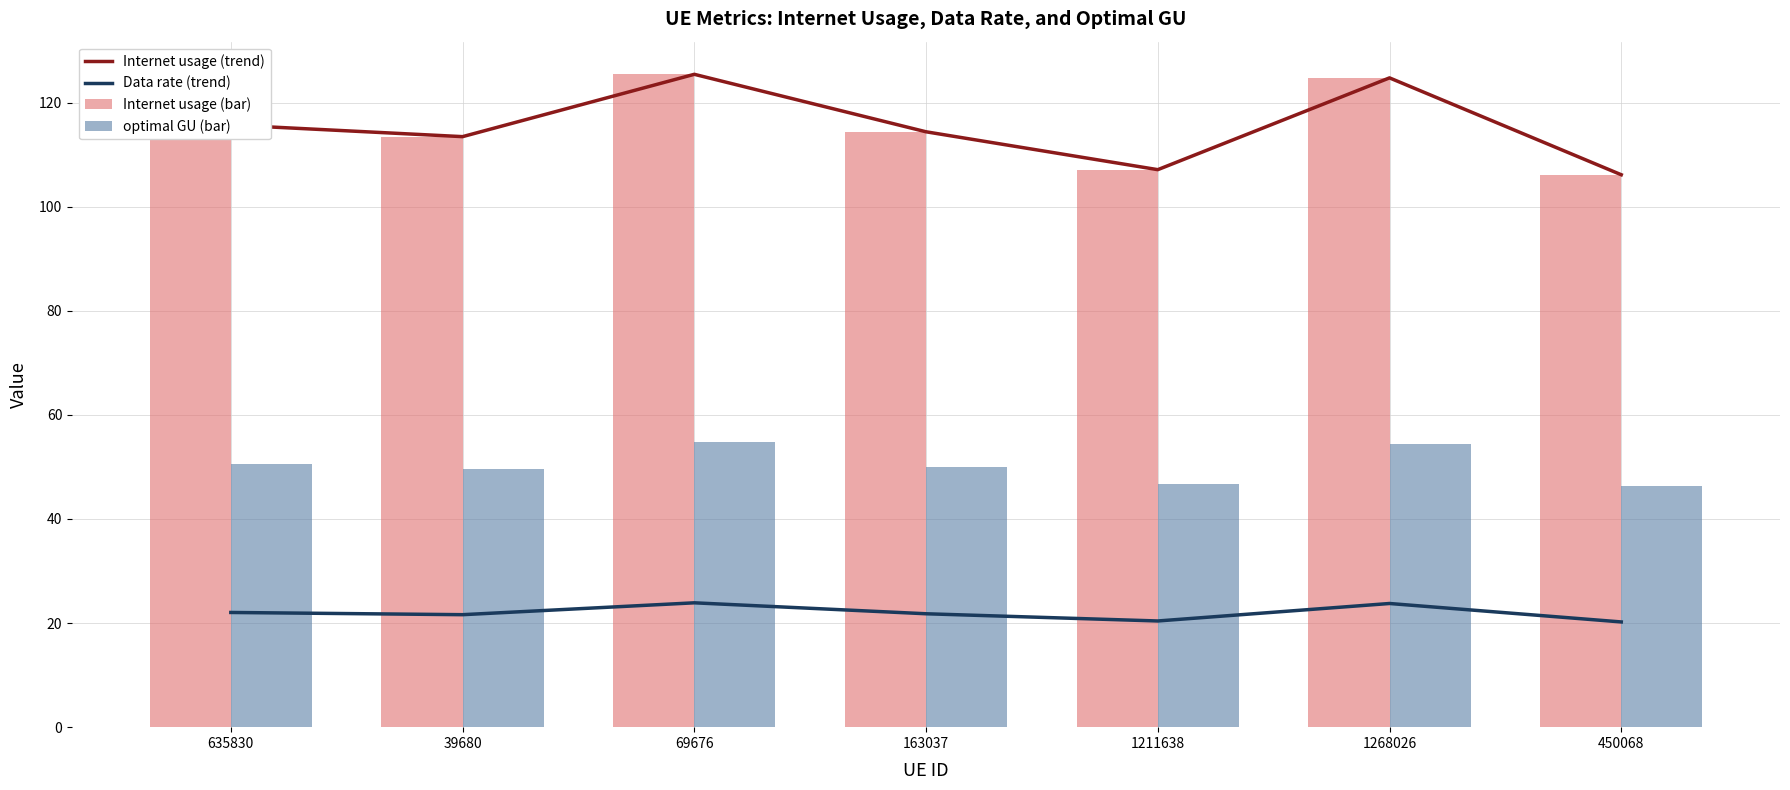

How many groups of bars are there?

7